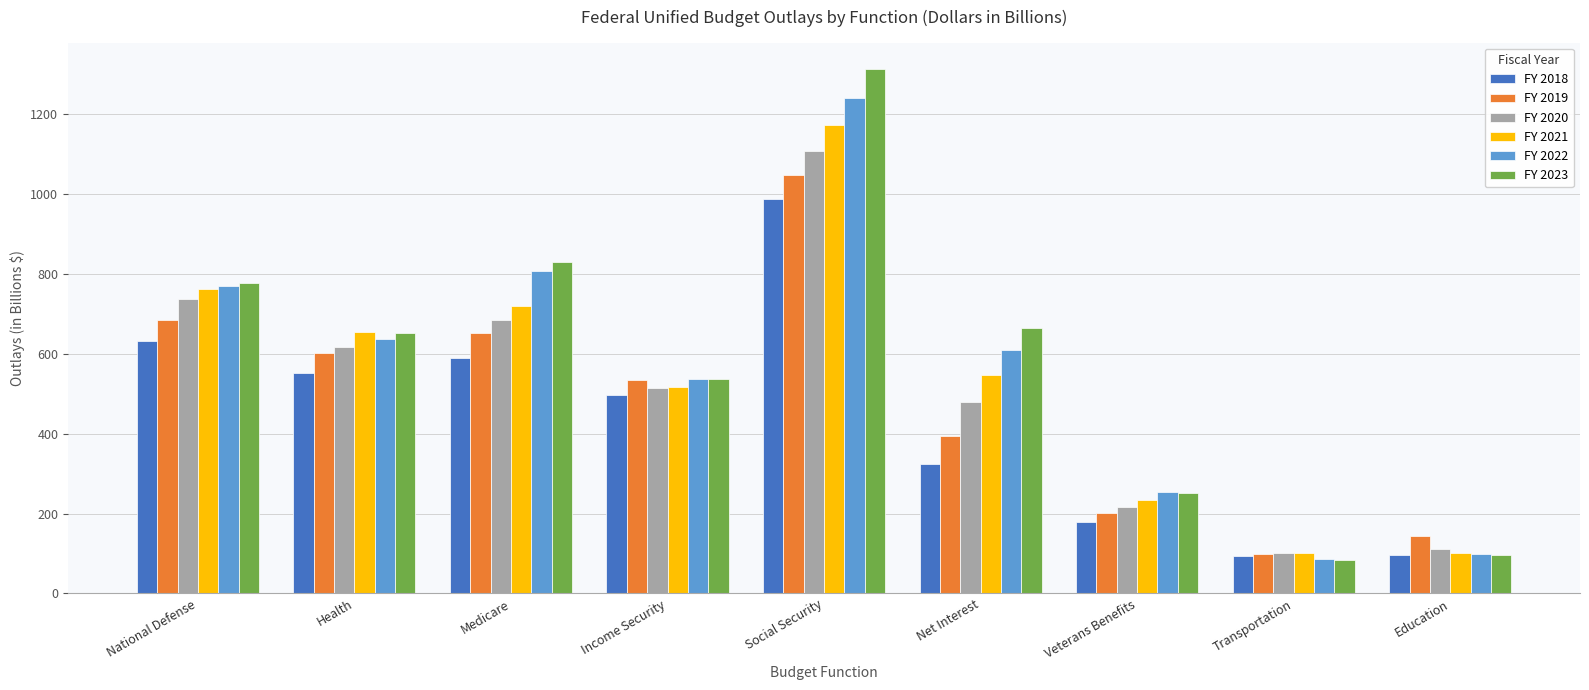

At which label is FY 2018 closest to 540?

Health